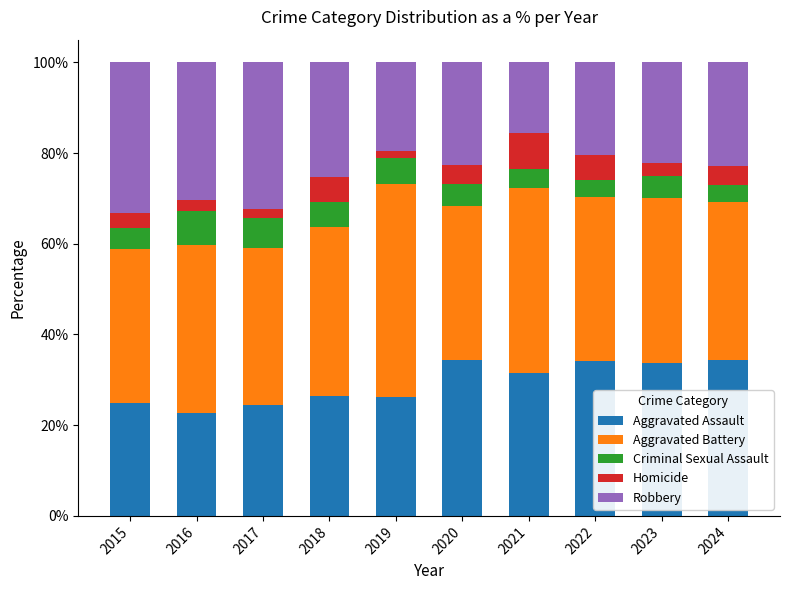

What is the total value across all series at 2022?

100.0